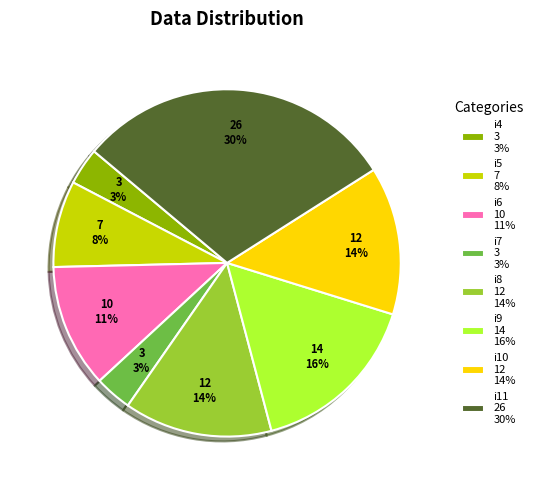

True or false: i9 accounts for 31% of the total.

False